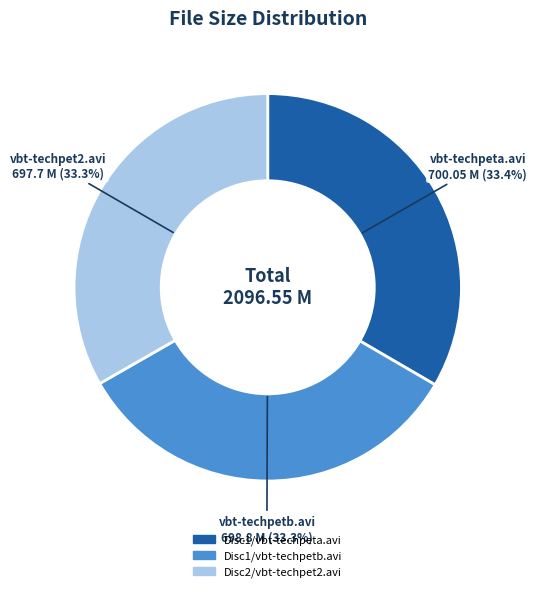

To the nearest percent, what is the combined percentage of Disc1/vbt-techpetb.avi and Disc1/vbt-techpeta.avi?

67%